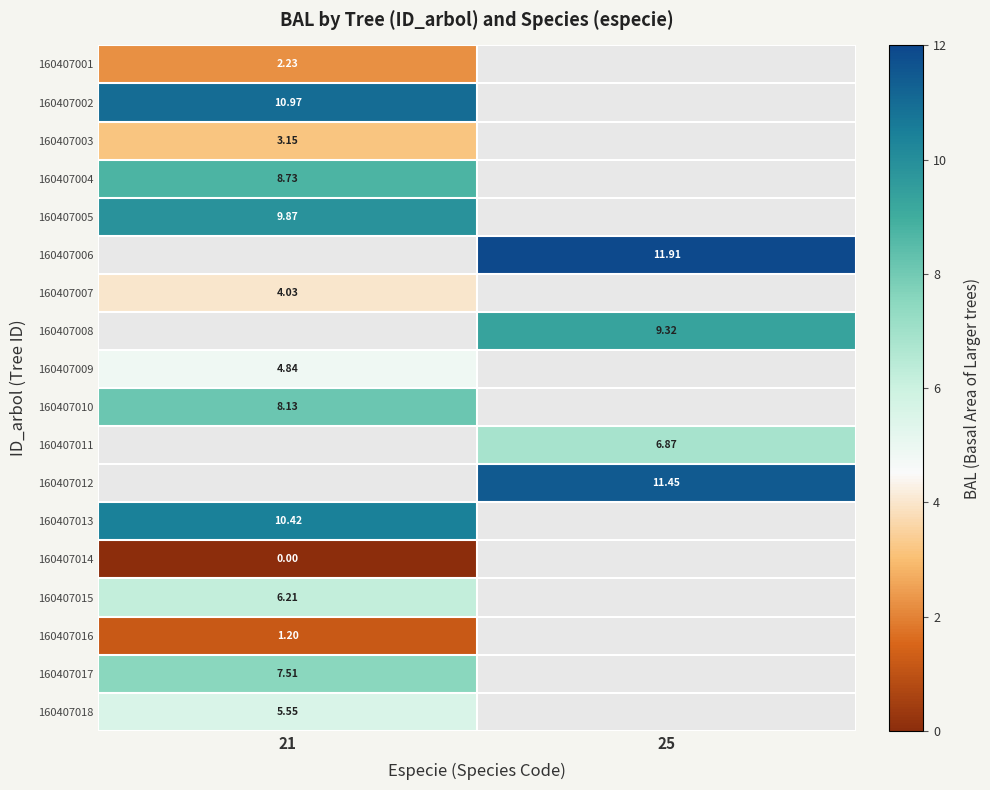

The value of 160407008 at 25 is 9.3. True or false?

True